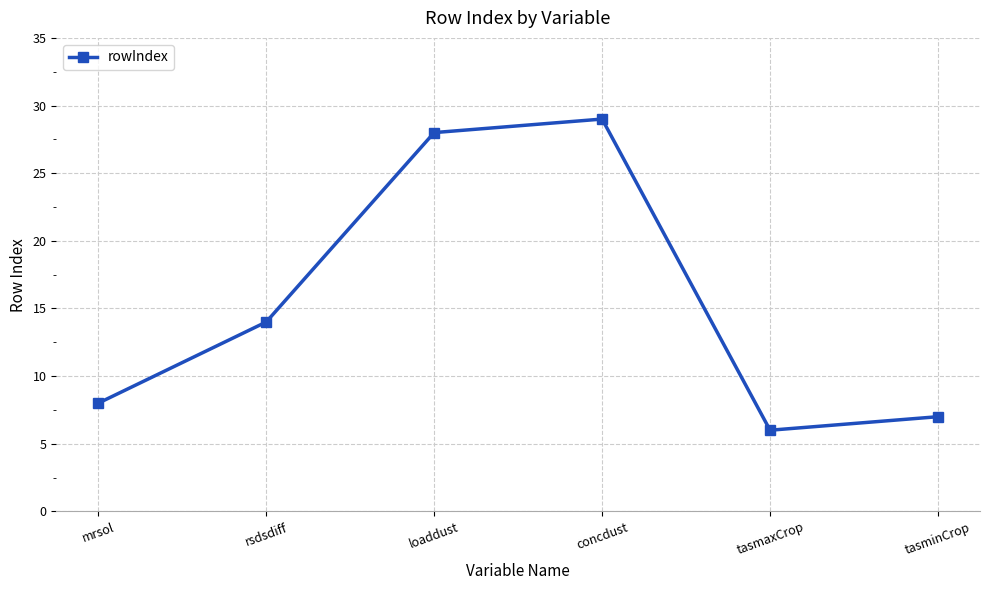

Reading right to left, extract all data points from this chart.

7	6	29	28	14	8